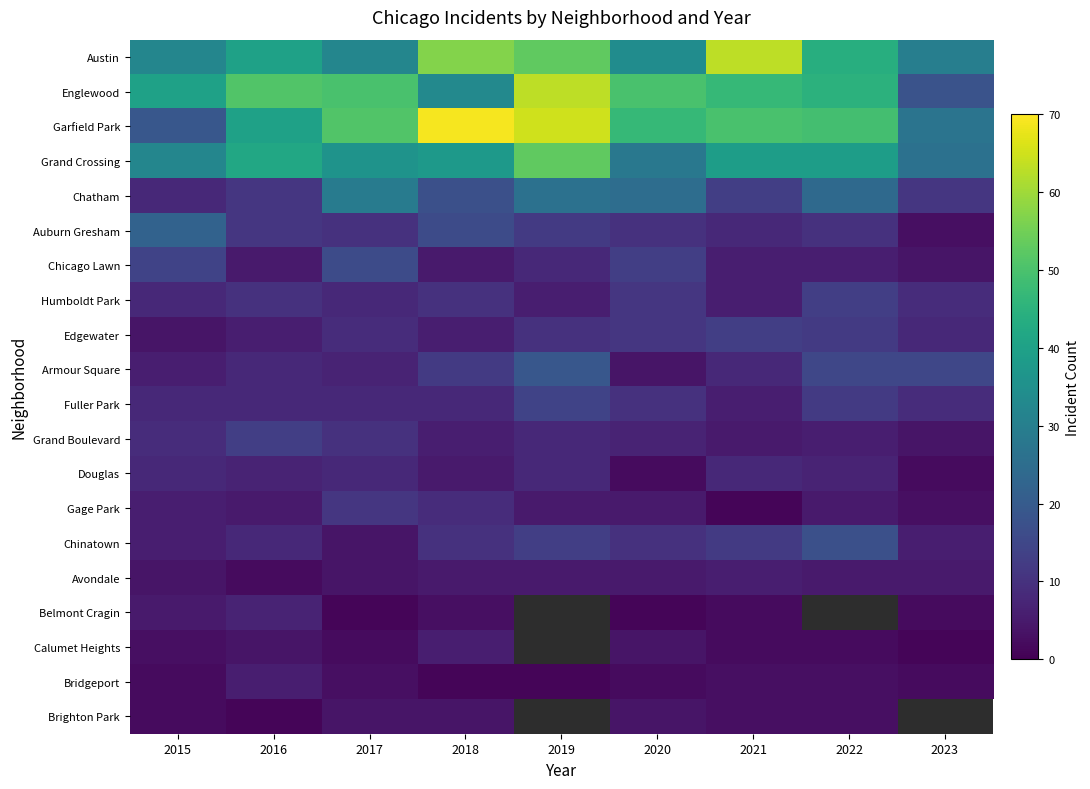

Rank the categories by Edgewater value from lowest to highest.

2015, 2016, 2018, 2023, 2017, 2019, 2020, 2022, 2021